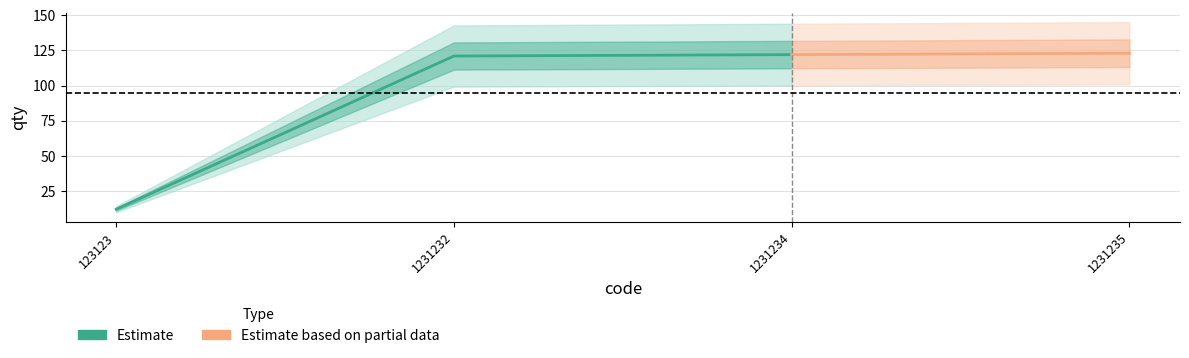

What is the smallest value displayed?

12